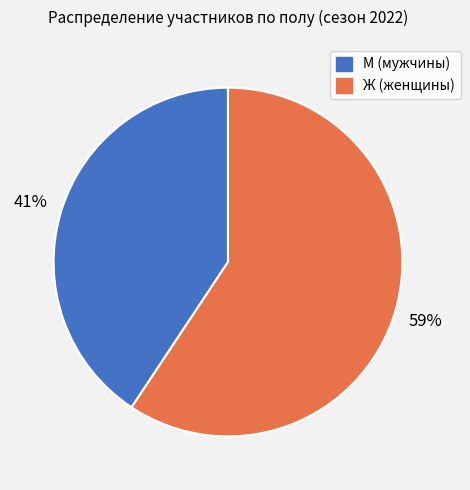

Rank the categories by value from highest to lowest.

Ж, М